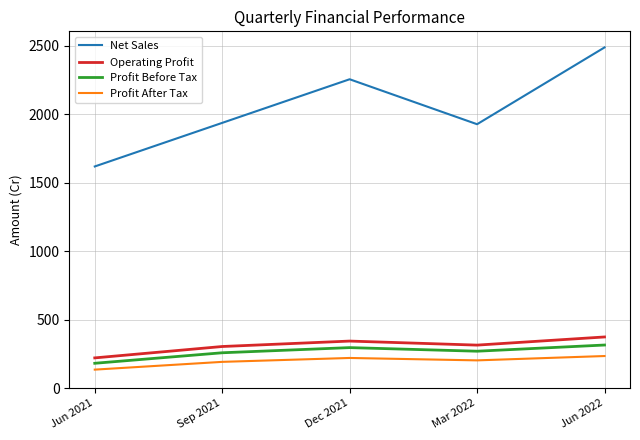

What is the difference between the second highest and minimum values in the Net Sales series?

637.0